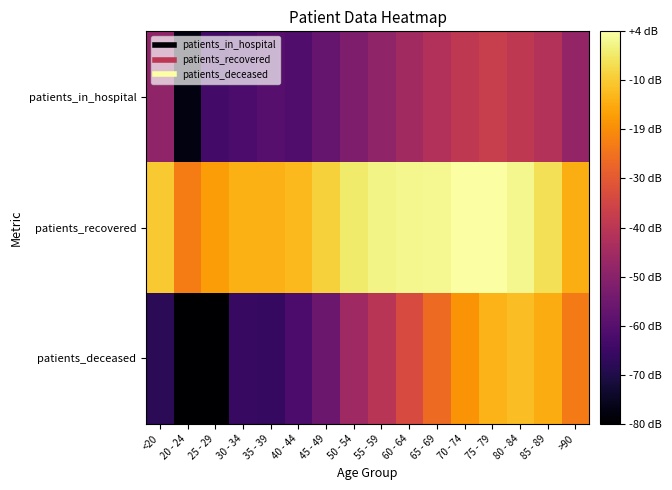

What is the maximum value shown in the chart?

4.0